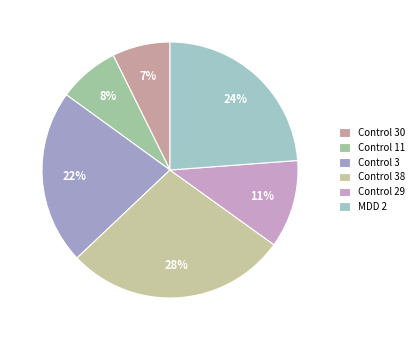

To the nearest percent, what is the difference between the largest and smallest slice percentages?

21%